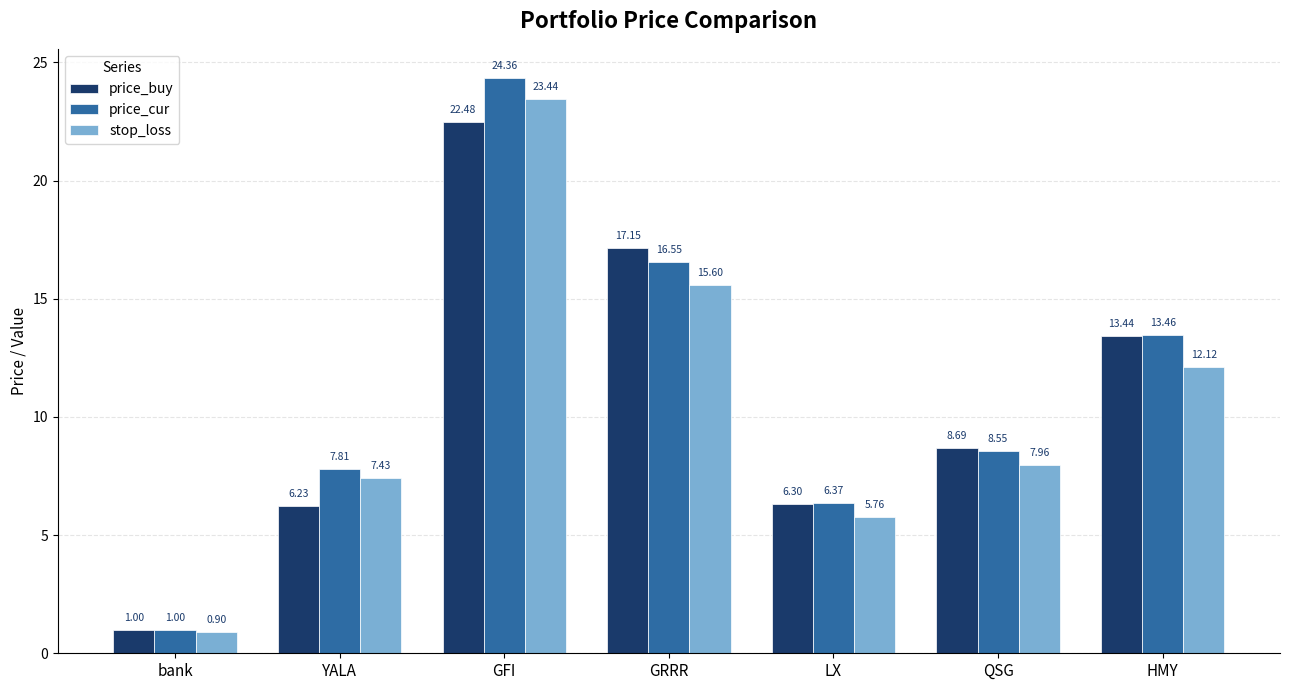

At which label does price_cur reach its minimum?

bank